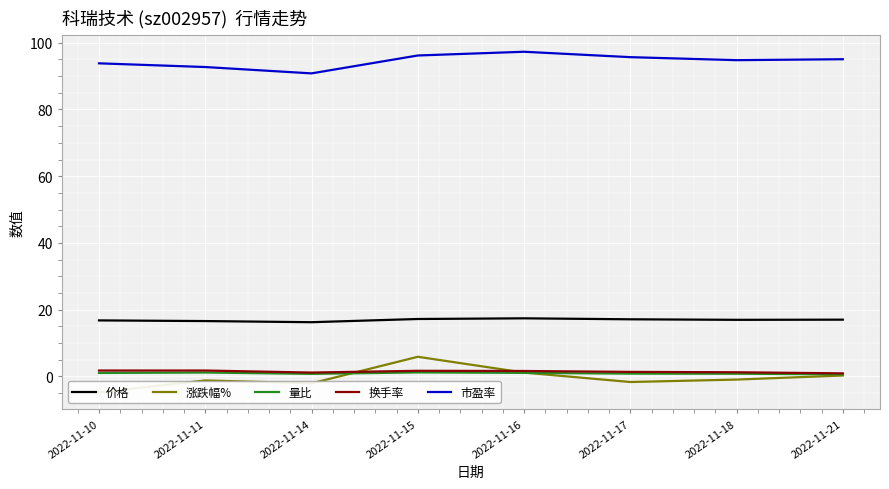

The 价格 series shows 16.6 at 2022-11-11. True or false?

True